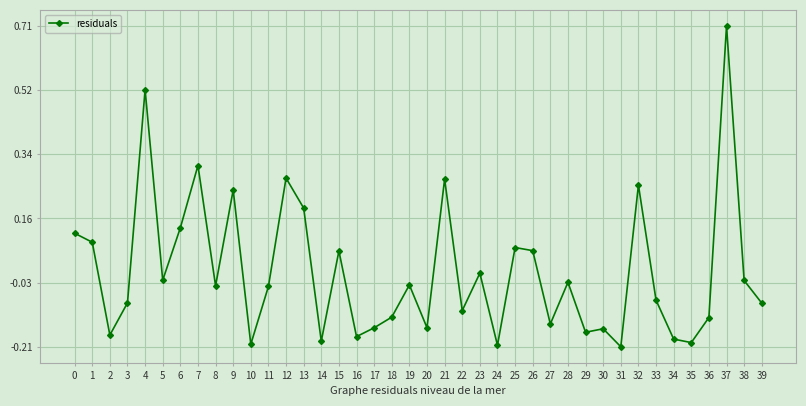

How many distinct data groups are displayed?

1